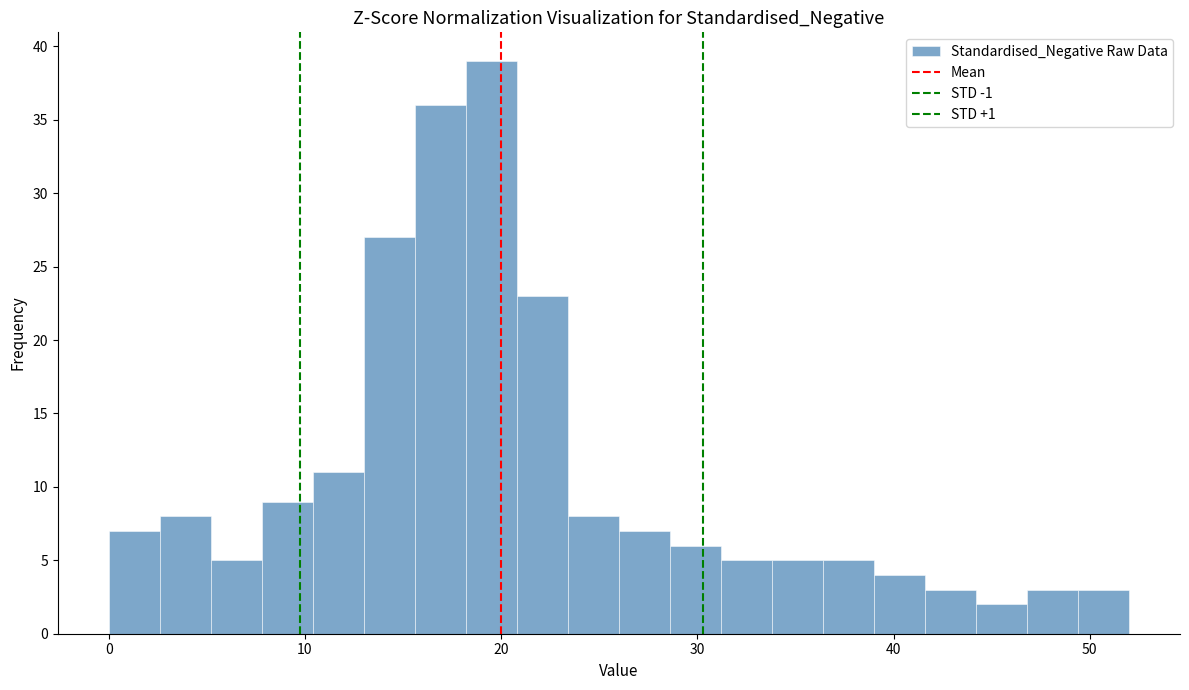

Around what value on the x-axis is the tallest bar? Give the approximate position of its centre, as read against the axis.

20